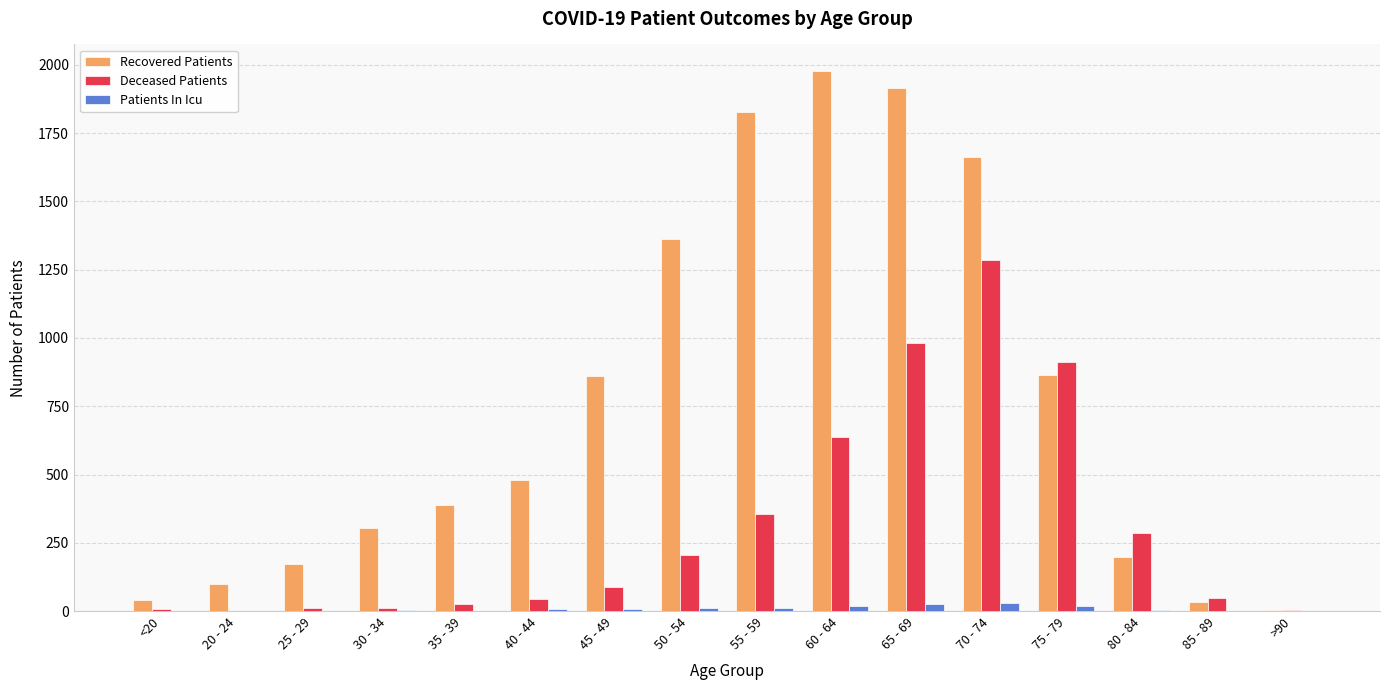

How many data points does each series have?

16